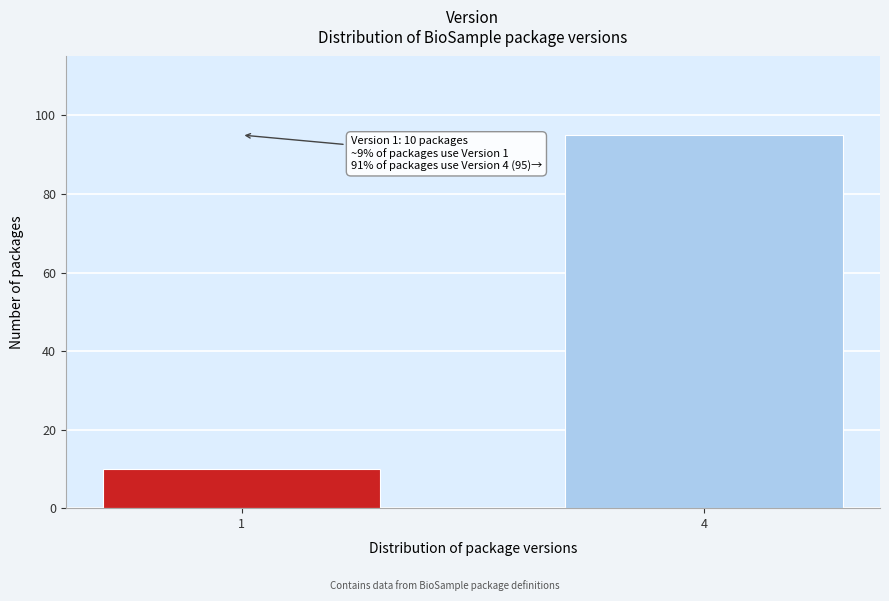

Reading left to right, transcribe all the data shown in this chart.

1=10	4=95